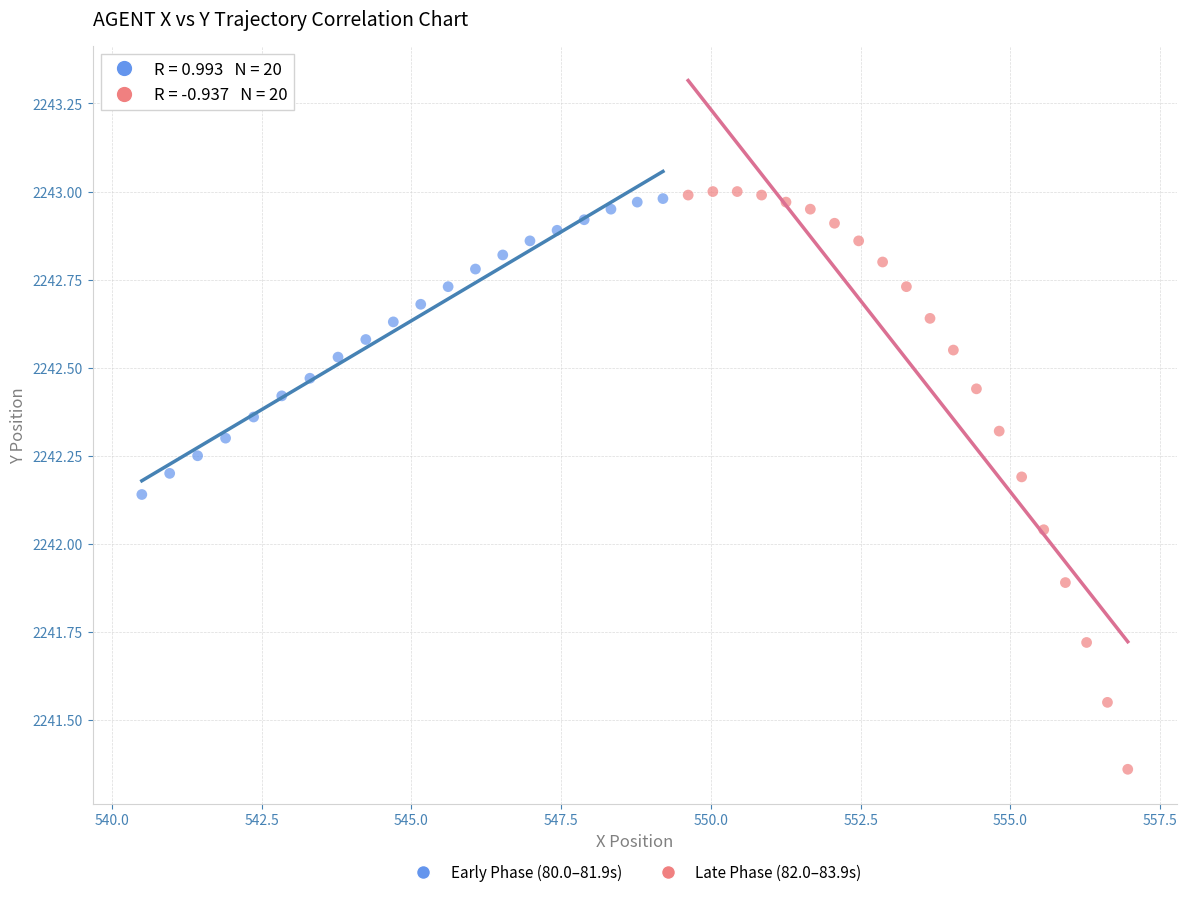

Which series has the widest spread of Y values?

Late Phase (82.0–83.9s)